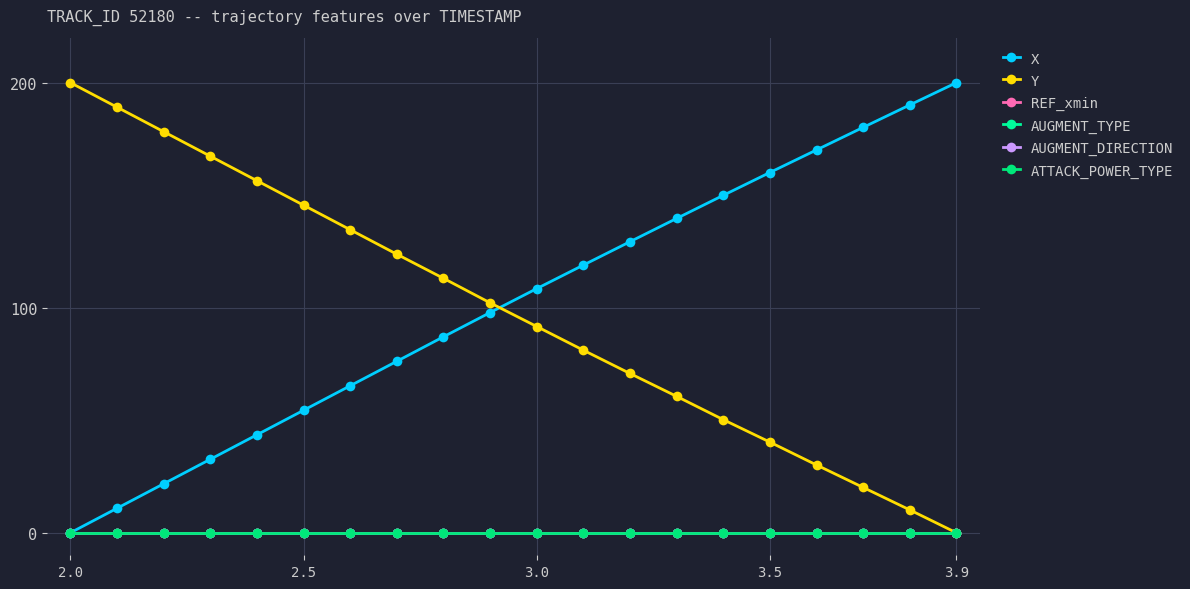

Is this an area chart (filled region under the line)?

No